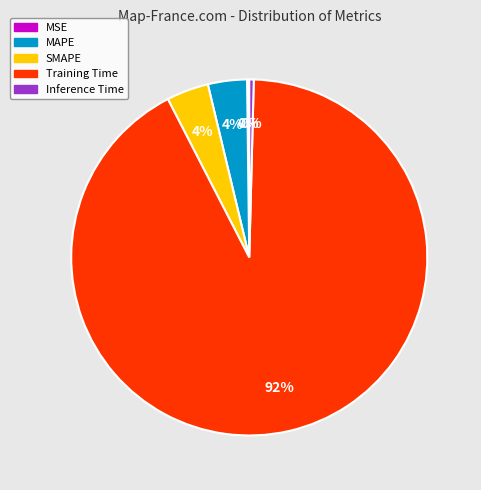

Between Inference Time and MAPE, which is larger?

MAPE